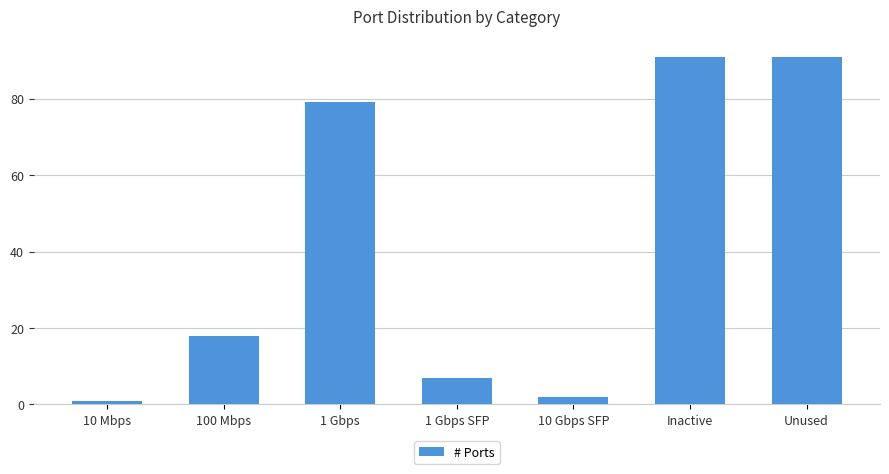

Which has a higher value, 10 Mbps or 1 Gbps SFP?

1 Gbps SFP